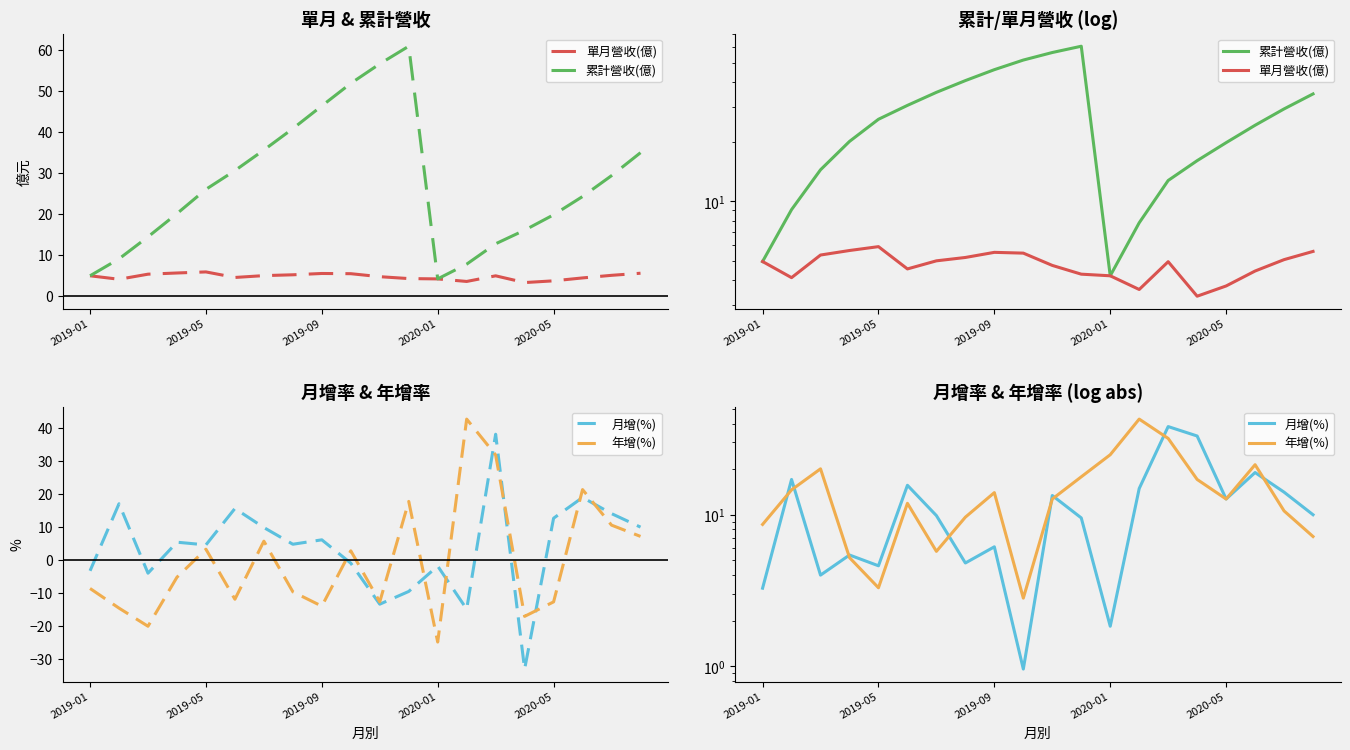

What is the total value across all series at 15?

69.6